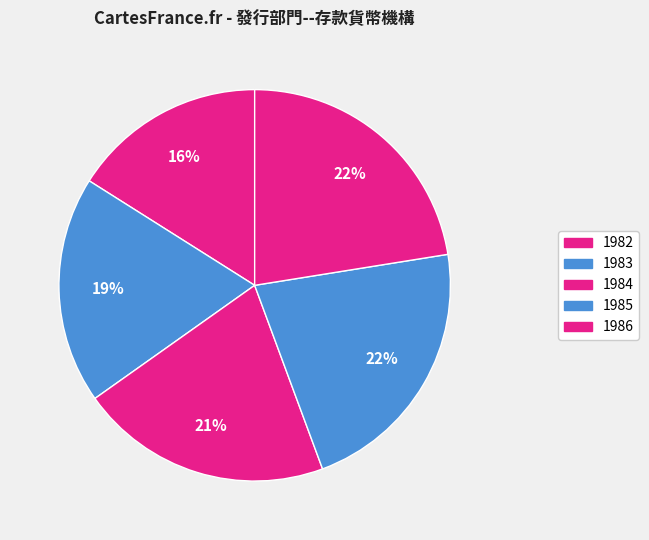

To the nearest percent, what portion does 1984 represent?

21%